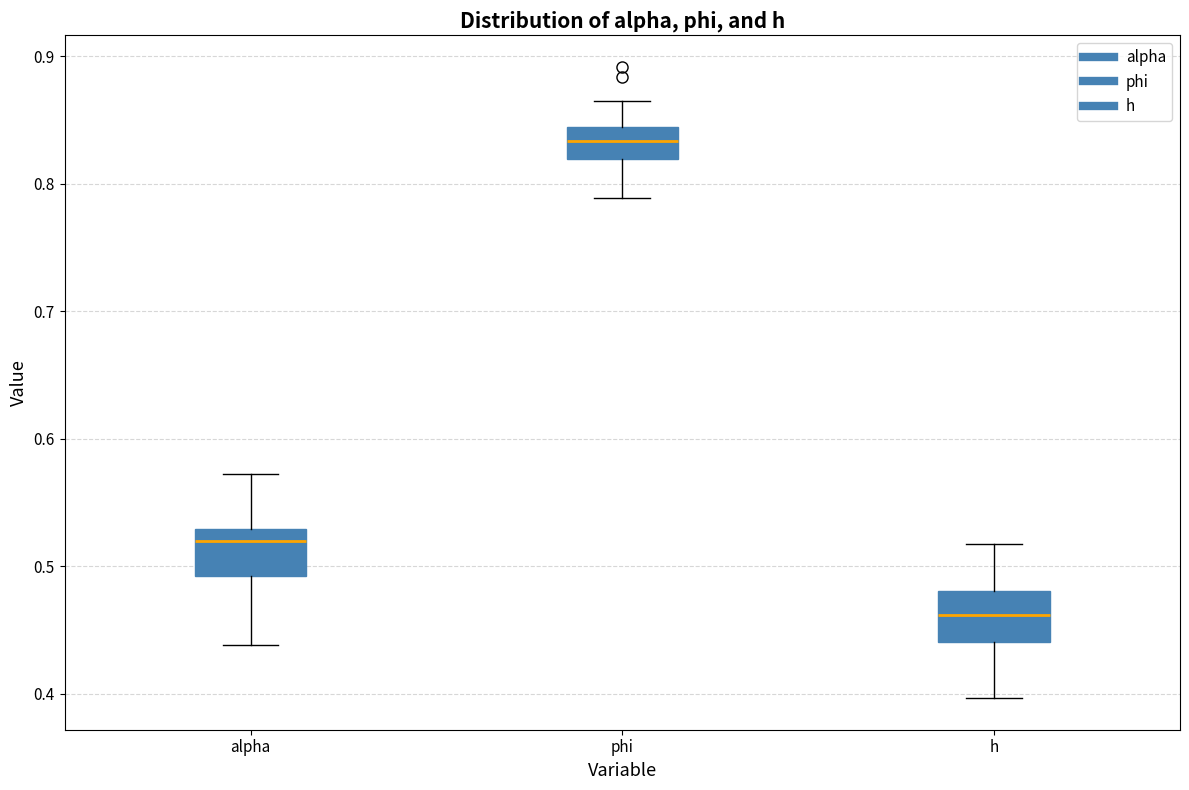

Where does the lower whisker of the box for phi end on the y-axis? The values are not printed on the chart, so give them approximately, as read against the axis.

0.79